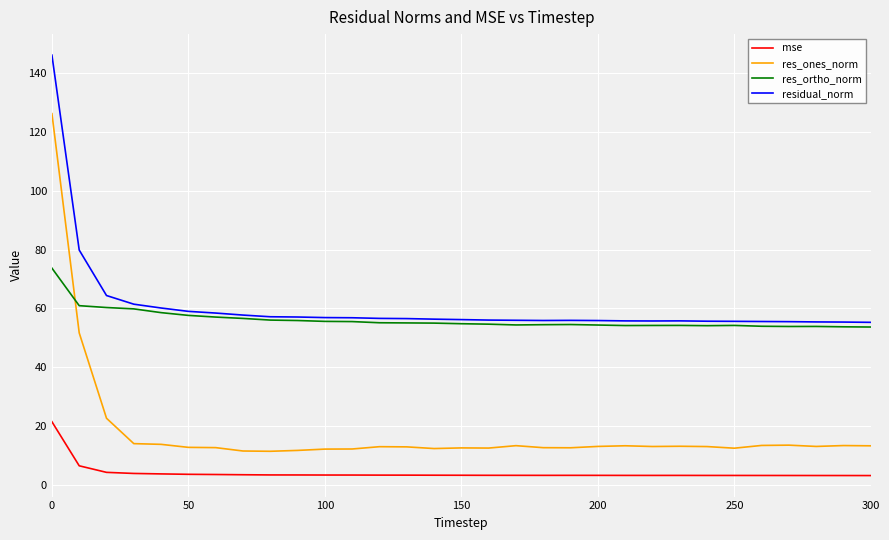

What is the lowest value of the mse series?

3.0